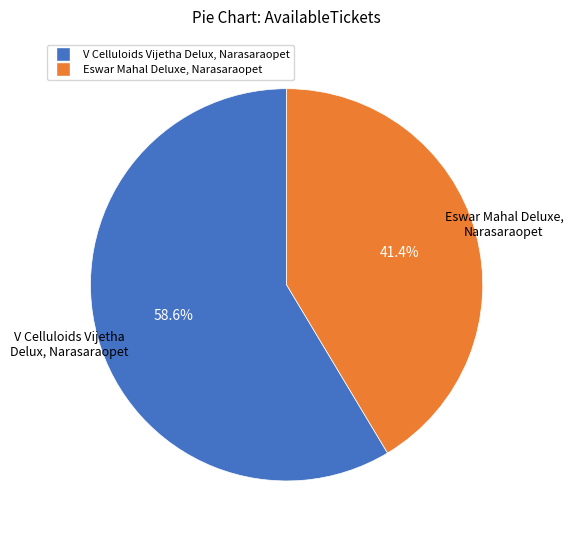

Between V Celluloids Vijetha Delux, Narasaraopet and Eswar Mahal Deluxe, Narasaraopet, which is larger?

V Celluloids Vijetha Delux, Narasaraopet